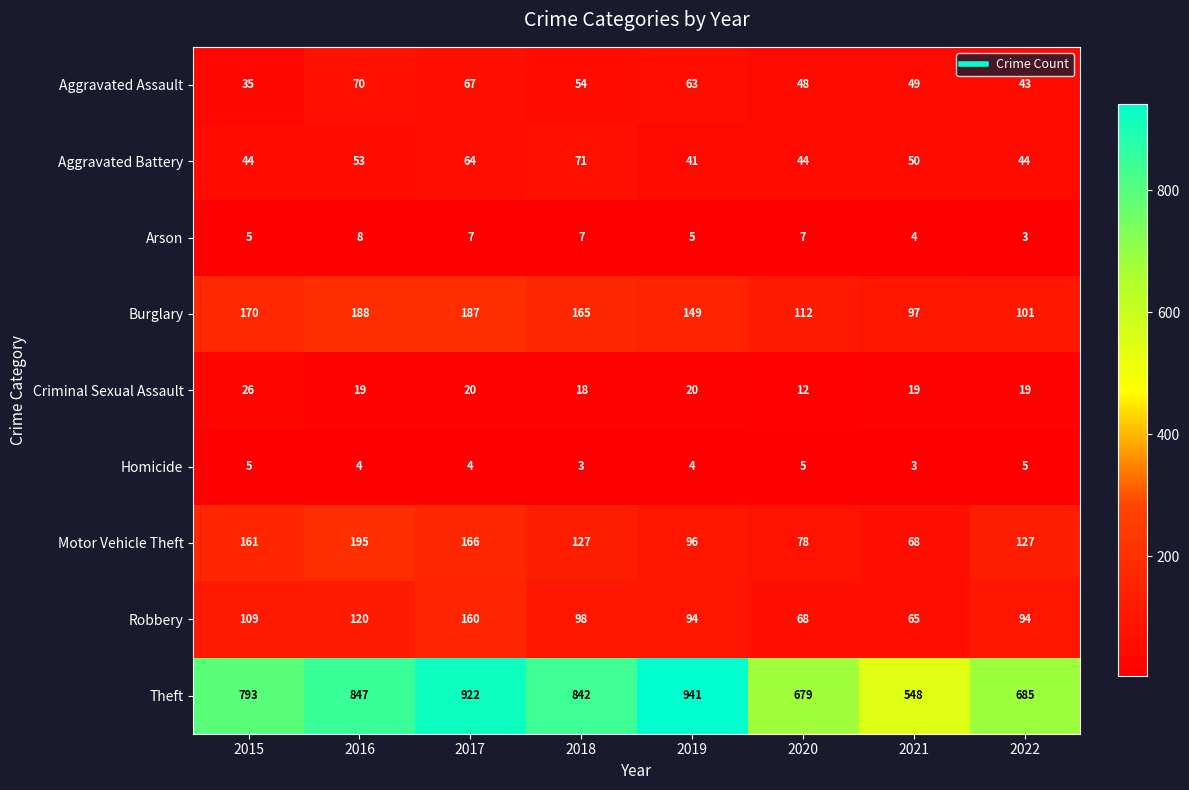

True or false: Aggravated Assault has a value of 20 at 2018.

False